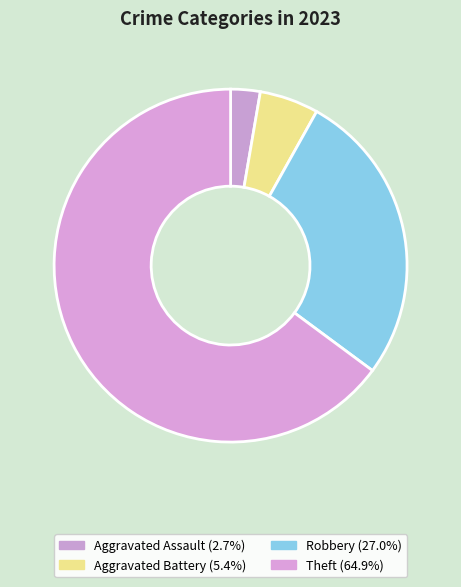

How many slices are in this pie chart?

4